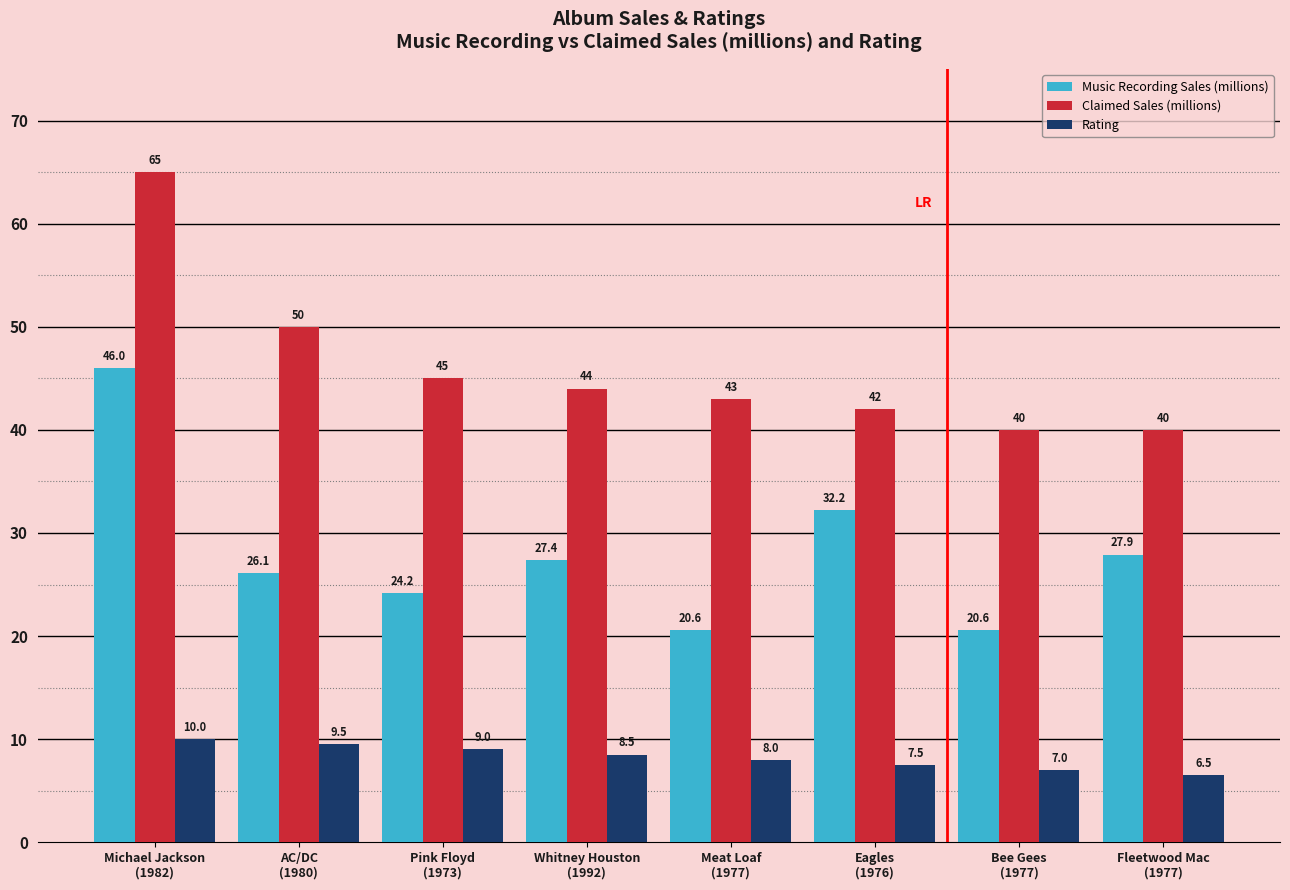

Which series has the largest total across all categories?

Claimed Sales (millions)